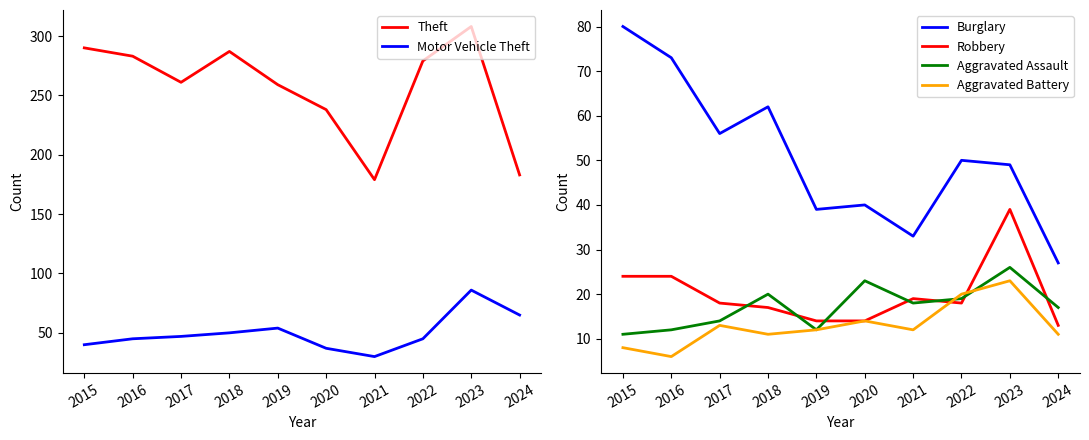

How many data points does each series have?

10